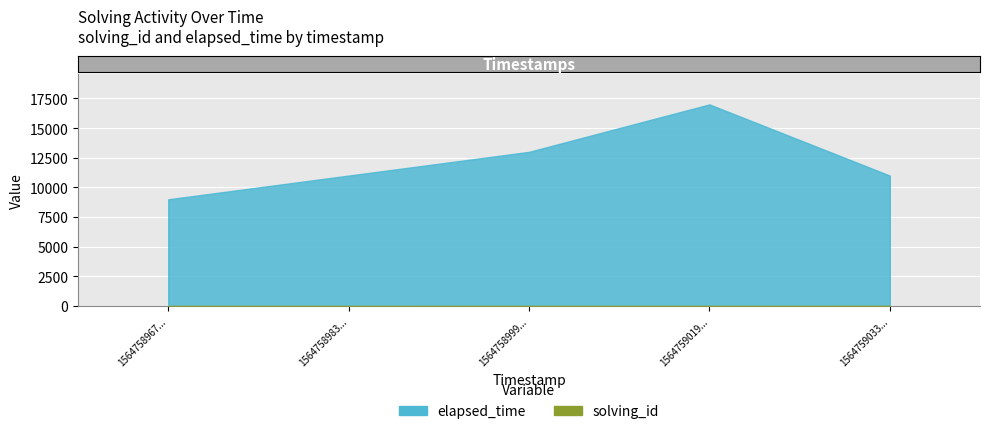

At 1564759033112, list the series in order from smallest to largest.

solving_id, elapsed_time